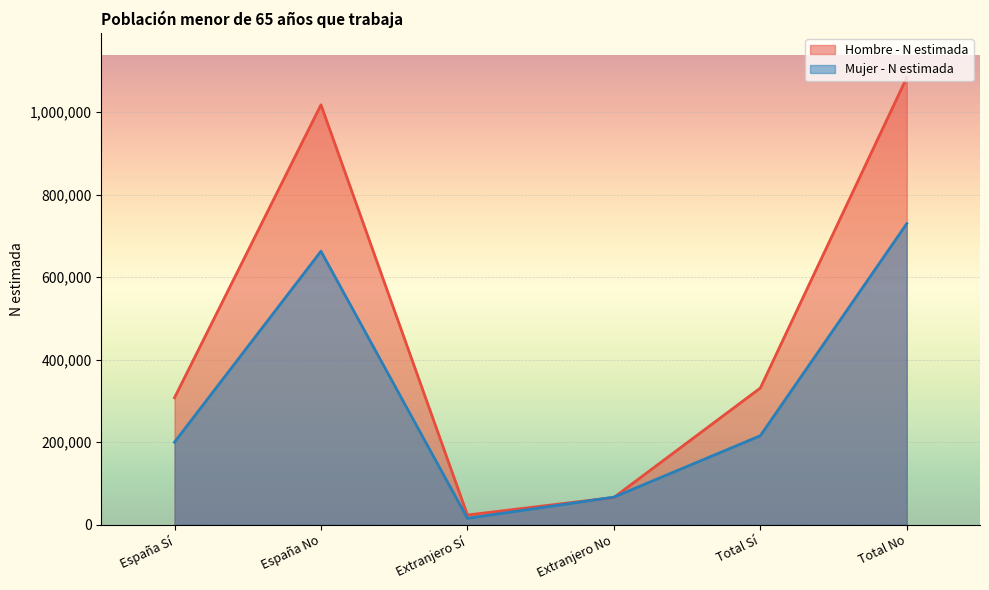

After their last crossing, which series has the higher values: Hombre - N estimada or Mujer - N estimada?

Hombre - N estimada